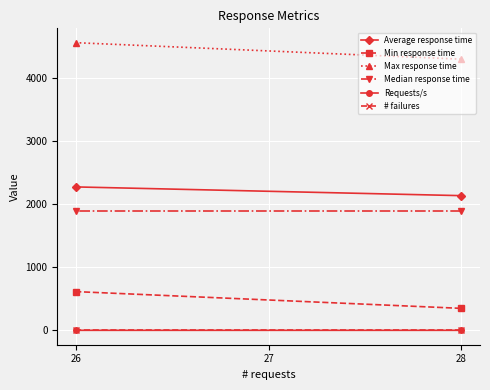

Which category has the highest value in the Average response time series?

26